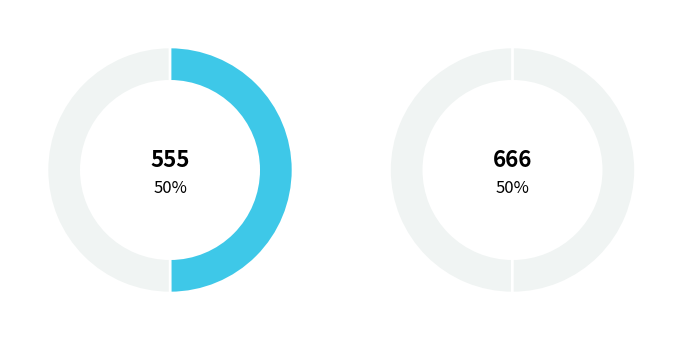

Approximately how many times larger is the value at 666 compared to 555?

1.0